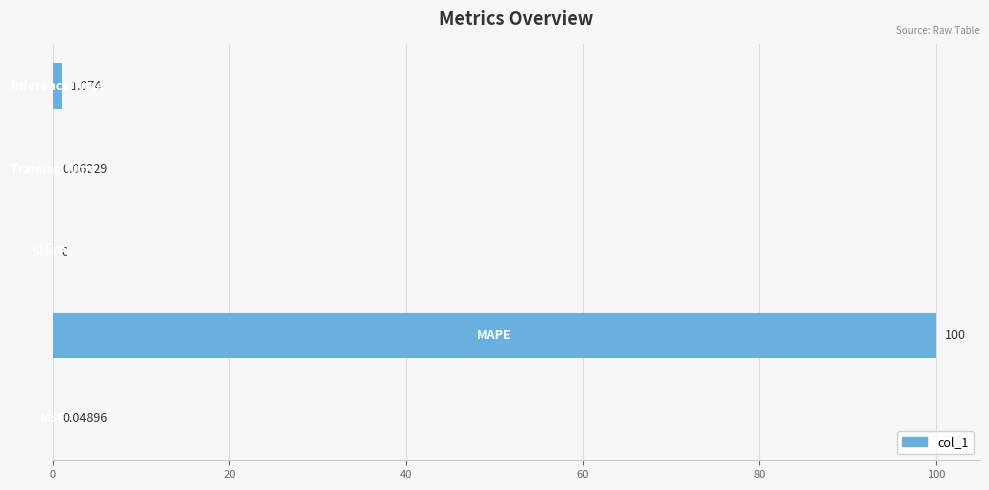

How many positive values are there?

4